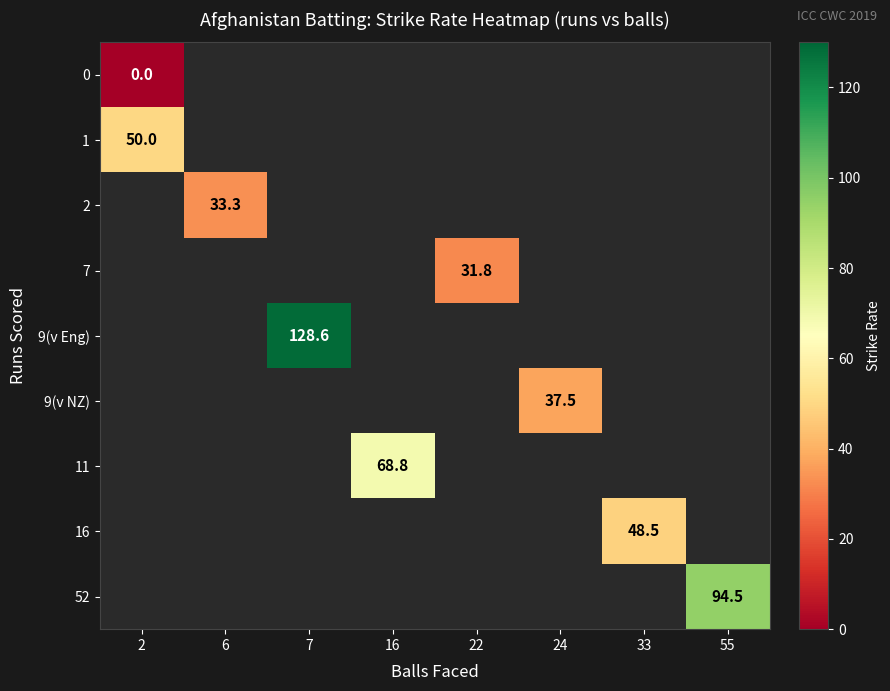

The 9(v NZ) series shows 66.0 at 24. True or false?

False